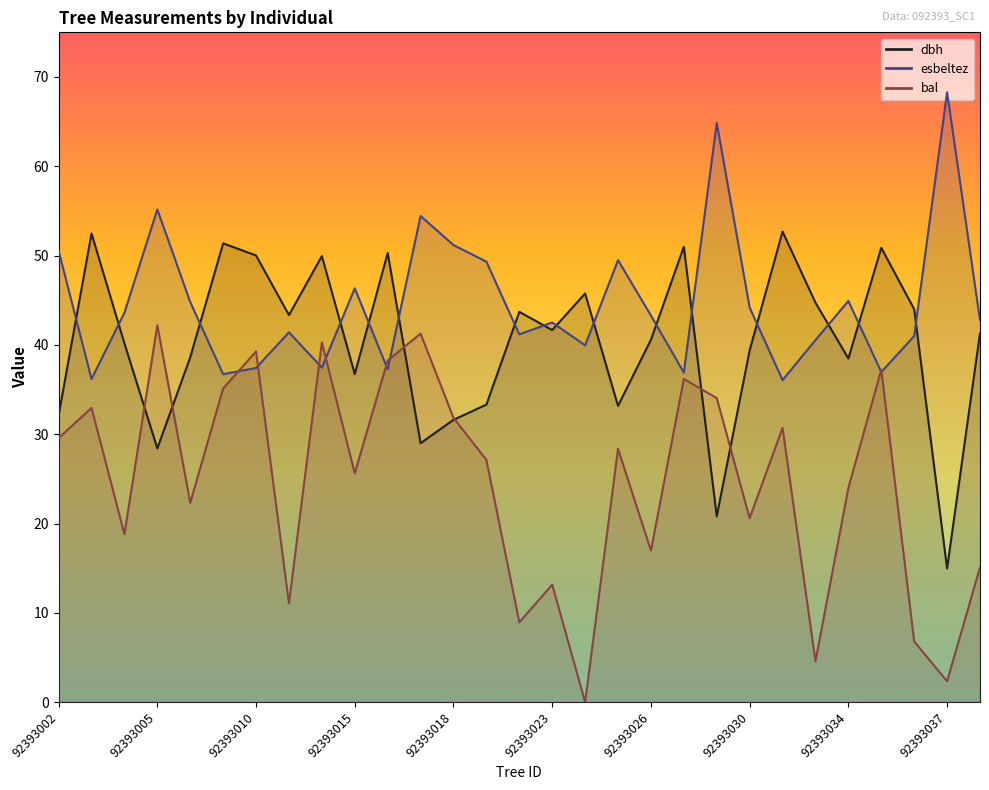

Reading left to right, transcribe all the data shown in this chart.

dbh: 32.1	52.5	40.2	28.4	38.6	51.4	50.0	43.3	49.9	36.7	50.3	29.0	31.6	33.3	43.7	41.7	45.8	33.2	40.6	51.0	20.8	39.4	52.7	44.7	38.5	50.9	44.0	15.0	41.3
esbeltez: 50.5	36.2	43.6	55.2	44.8	36.7	37.4	41.4	37.5	46.3	37.3	54.4	51.2	49.3	41.2	42.5	40.0	49.5	43.3	36.9	64.8	44.2	36.1	40.5	44.9	37.0	41.0	68.3	42.8
bal: 29.6	32.9	18.8	42.2	22.3	35.1	39.3	11.1	40.3	25.6	38.2	41.3	31.8	27.1	8.9	13.2	0.0	28.4	17.0	36.2	34.0	20.6	30.7	4.6	24.0	37.2	6.8	2.3	15.1